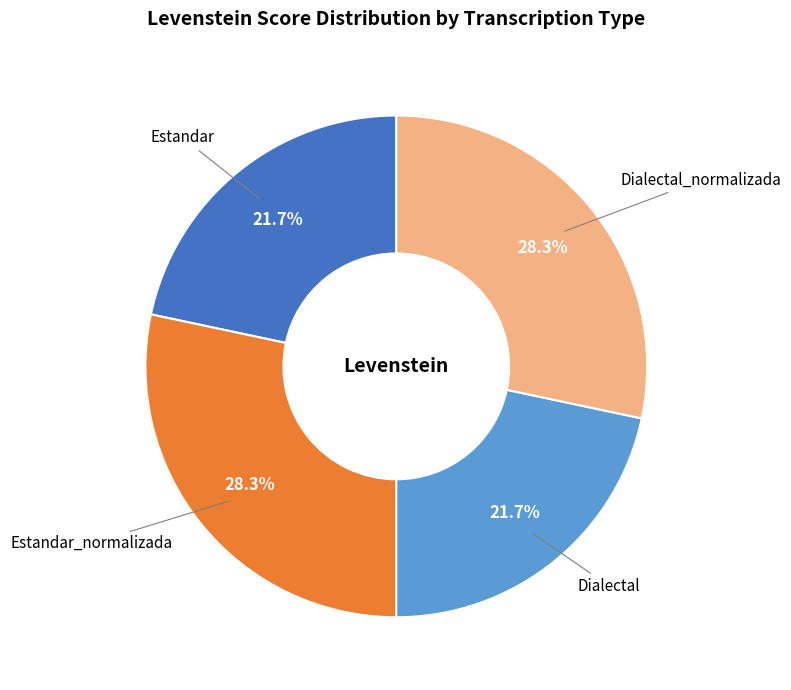

To the nearest percent, what is the combined percentage of Dialectal and Dialectal_normalizada?

50%